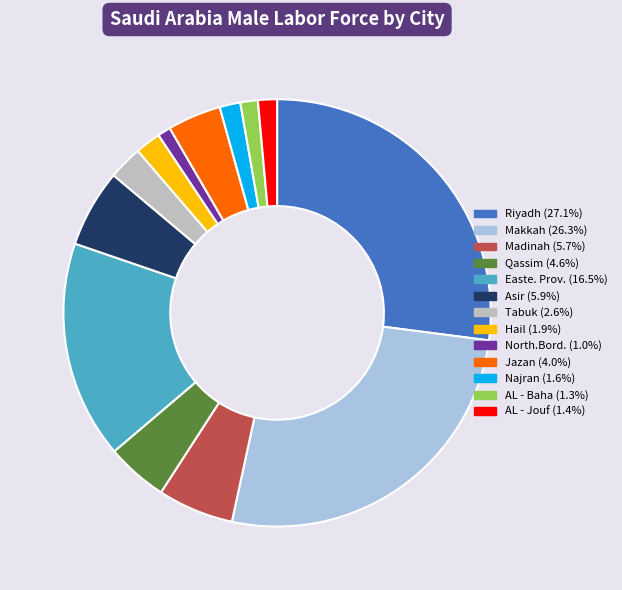

How many slices are in this pie chart?

13